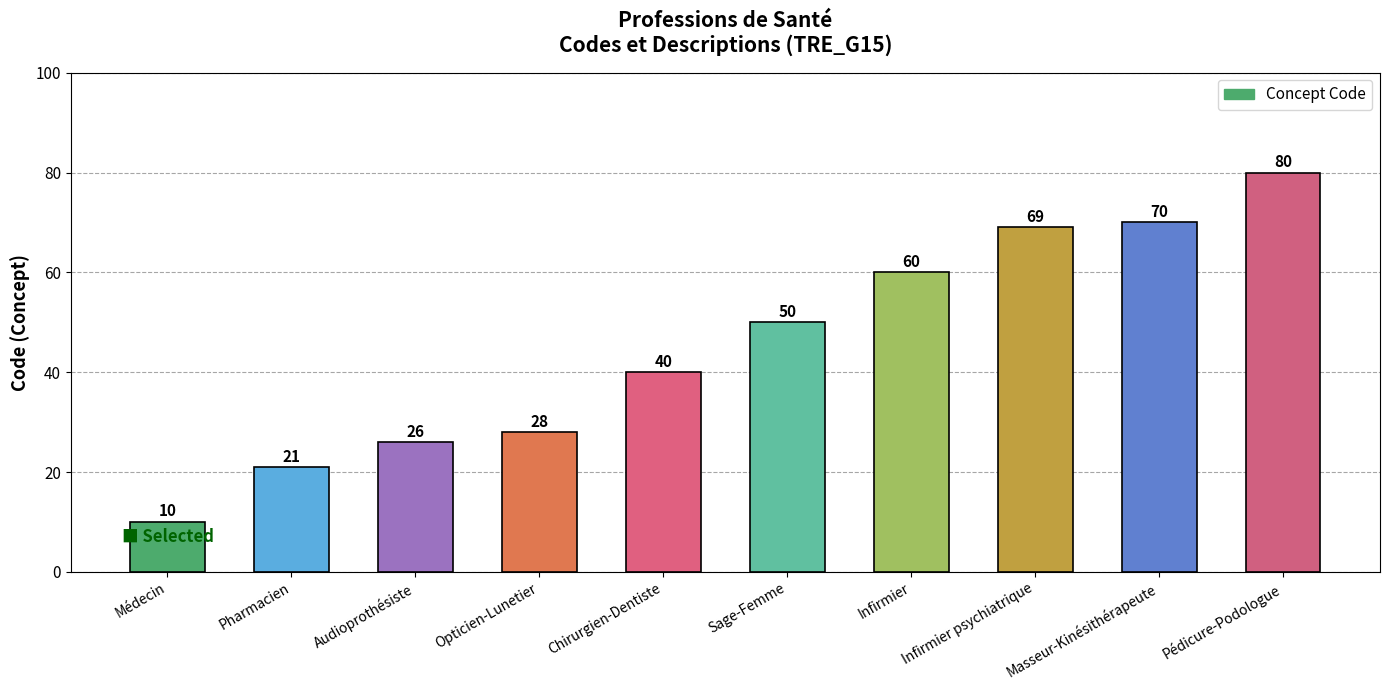

What is the difference between the maximum and second lowest values?

59